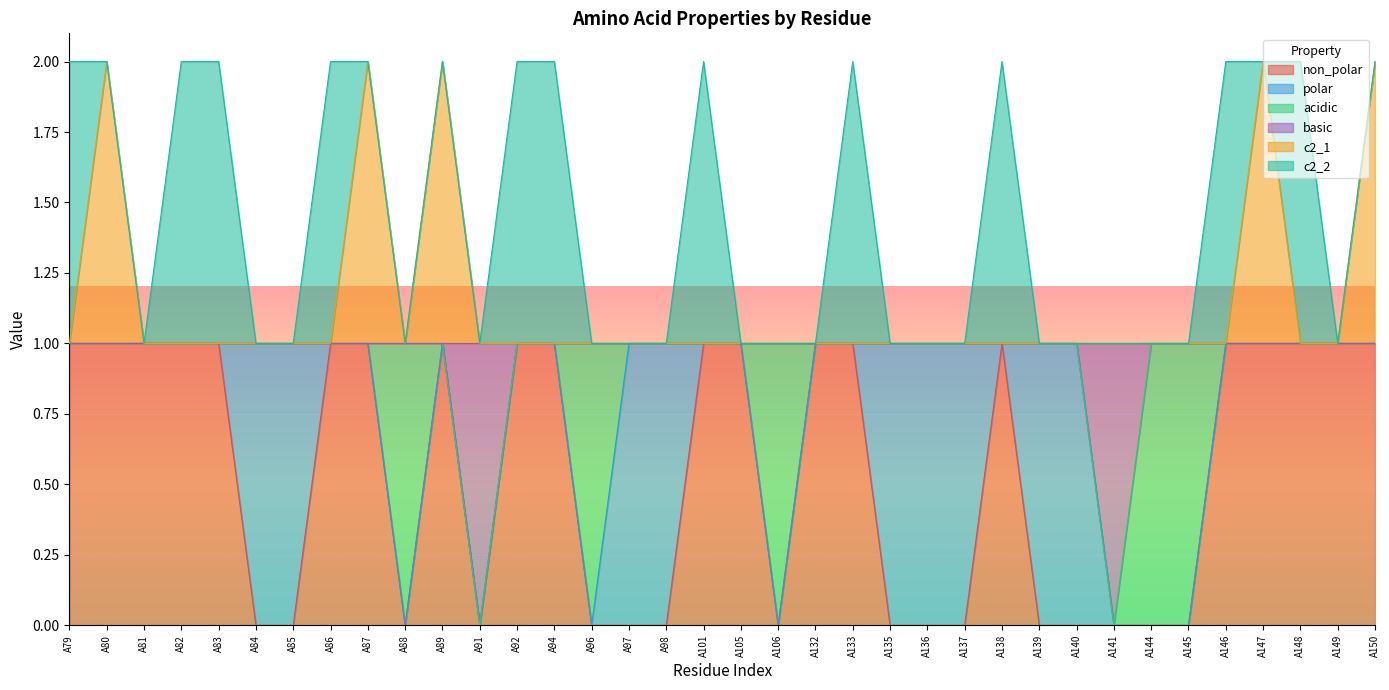

How many values in non_polar are above zero?

20